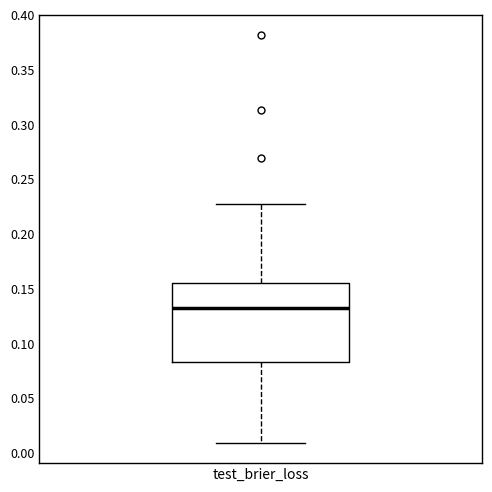

Read this box plot against the y-axis: the position of the median line, the range covered by the box, and the ends of both whiskers. The values are not printed on the chart, so give them approximately, as read against the axis.

median 0.130, box 0.085 to 0.155, whiskers 0.010 to 0.225